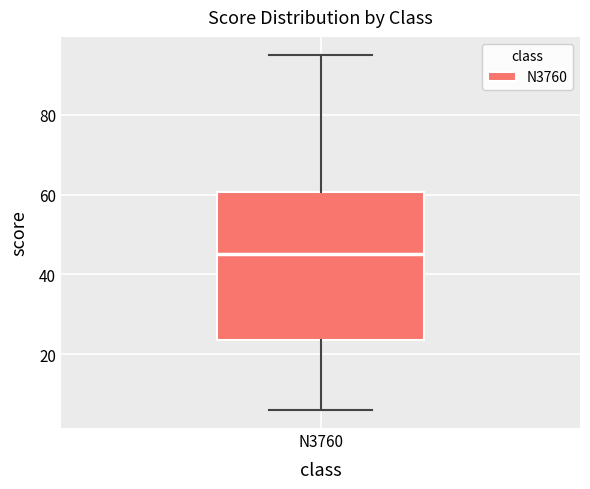

Read this box plot against the y-axis: the position of the median line, the range covered by the box, and the ends of both whiskers. The values are not printed on the chart, so give them approximately, as read against the axis.

median 46, box 24 to 60, whiskers 6 to 96